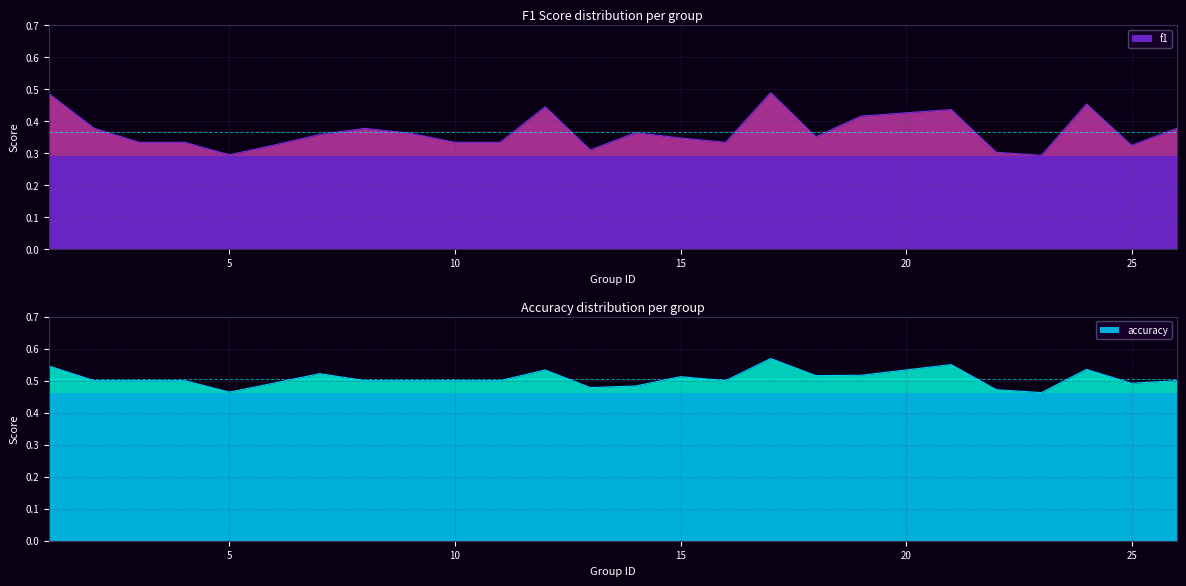

Which series has the largest total across all categories?

accuracy